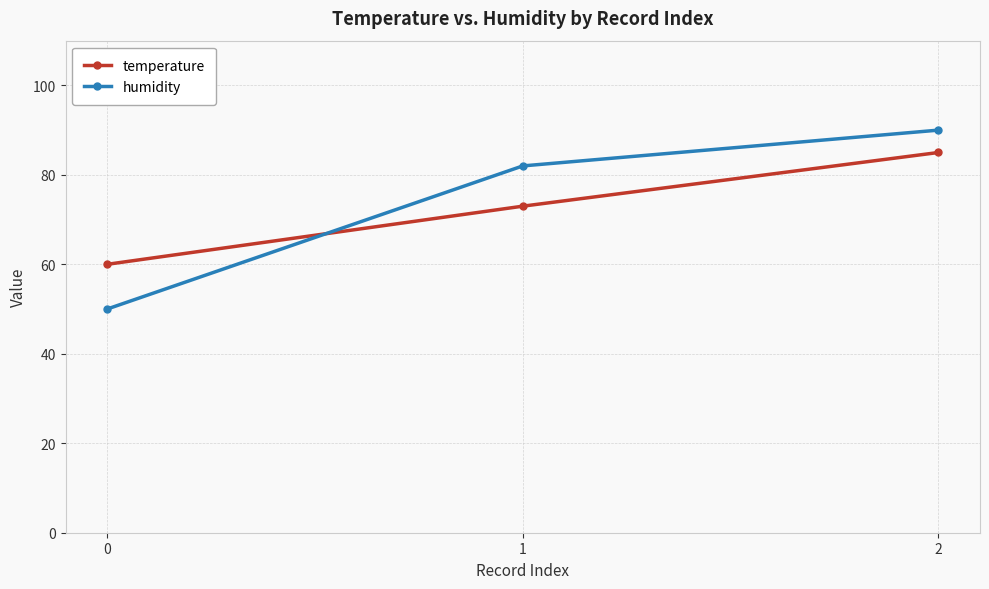

What is the difference between the maximum and minimum values in the humidity series?

40